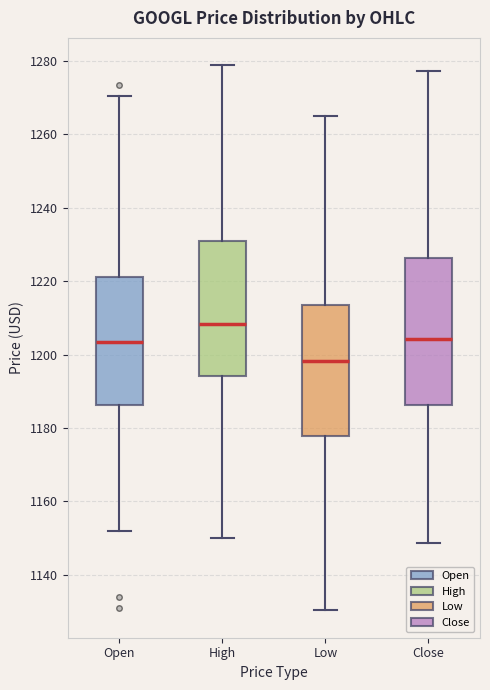

Reading left to right, transcribe this box plot: for each box, give where its median line is, the range the box spans, and where its two whiskers end, as read against the y-axis. The values are not printed on the chart, so give them approximately, as read against the axis.

Open: median 1204, box 1186 to 1222, whiskers 1152 to 1270
High: median 1208, box 1194 to 1230, whiskers 1150 to 1278
Low: median 1198, box 1178 to 1214, whiskers 1130 to 1266
Close: median 1204, box 1186 to 1226, whiskers 1148 to 1278